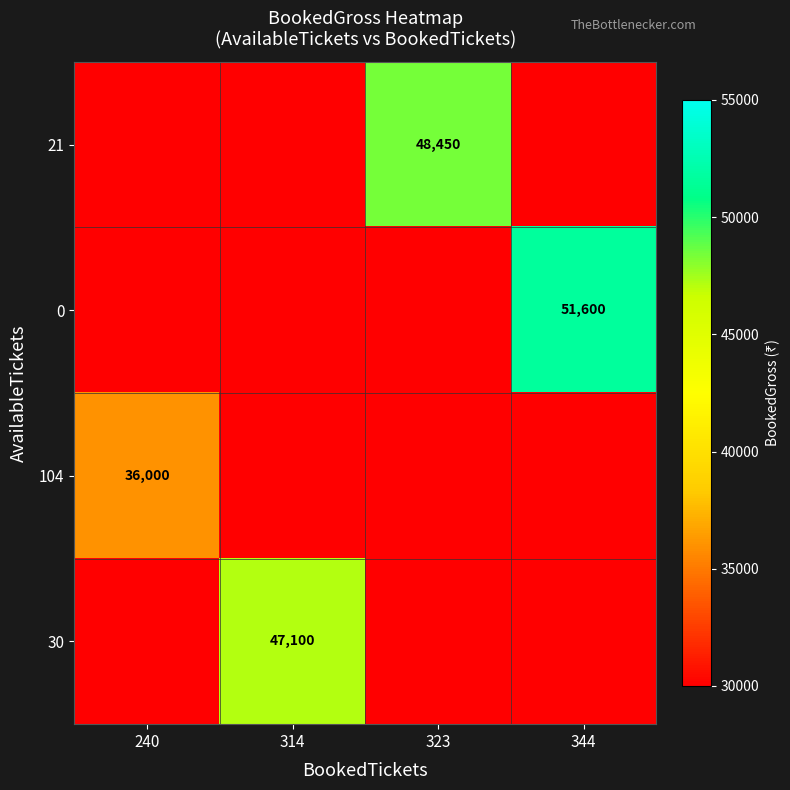

The value of 21 at 323 is 48450. True or false?

True